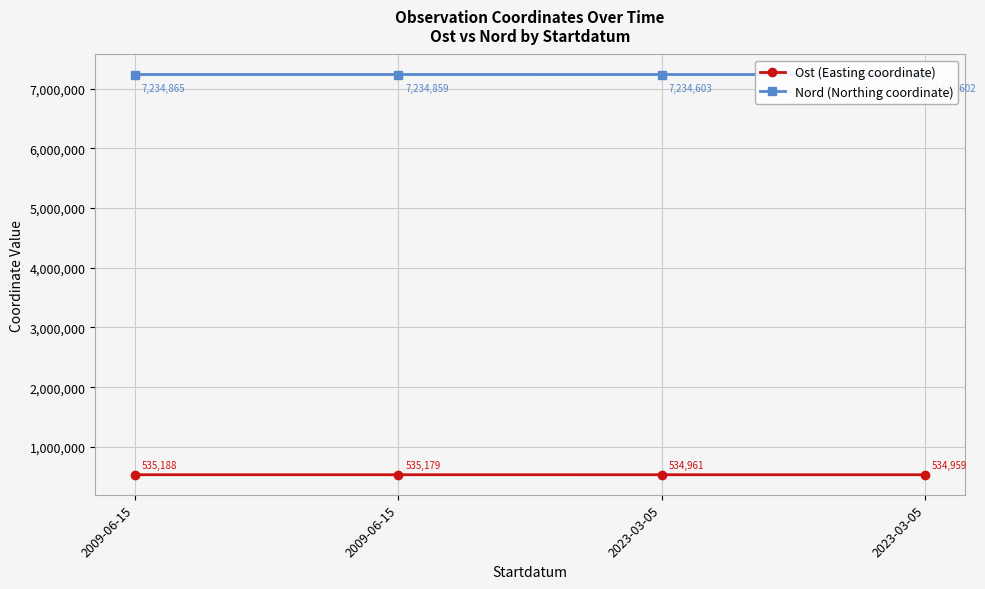

What is the sum of all Ost (Easting coordinate) values?

2140287.6